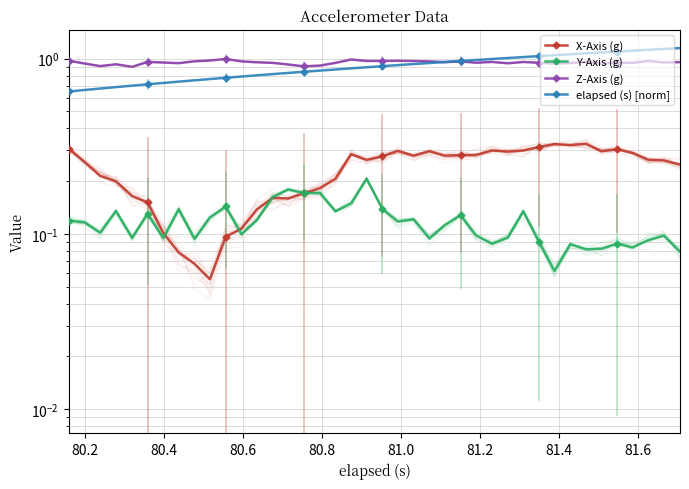

Count the number of categories in the chart.

40